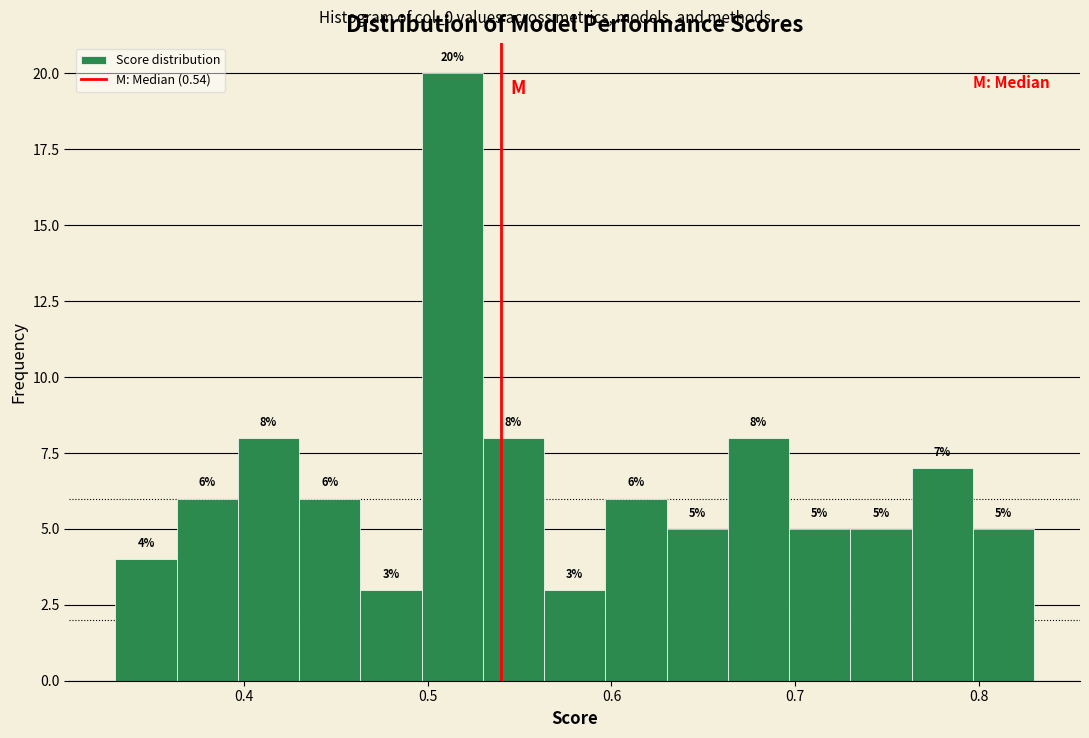

Around what value on the x-axis is the tallest bar? Give the approximate position of its centre, as read against the axis.

0.51